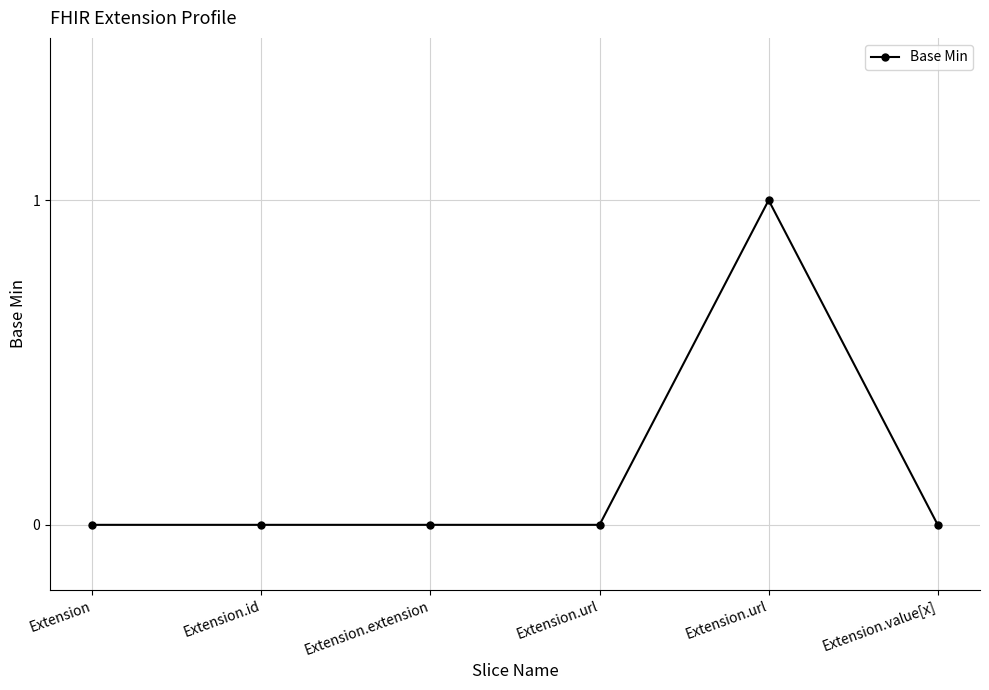

Count the number of categories in the chart.

6